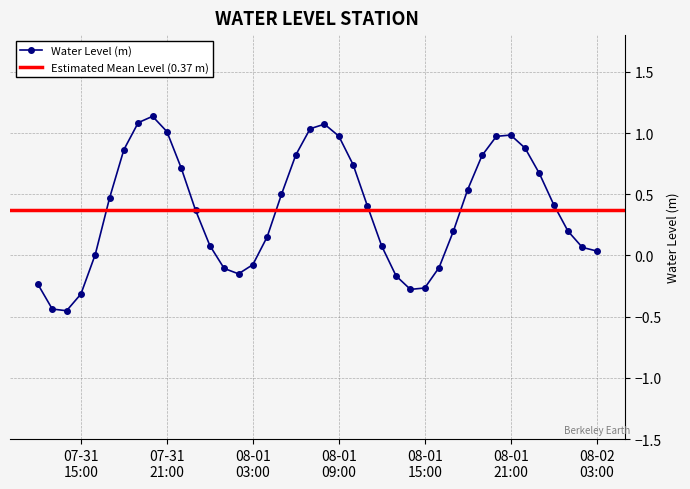

Is this an area chart (filled region under the line)?

No